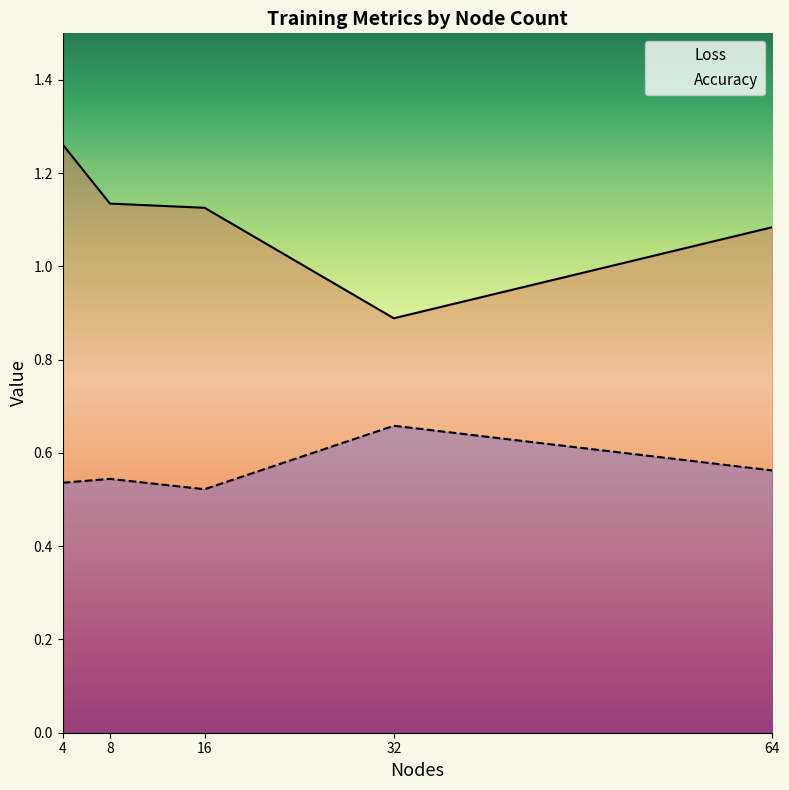

True or false: Loss has a value of 0.9 at 32.

True